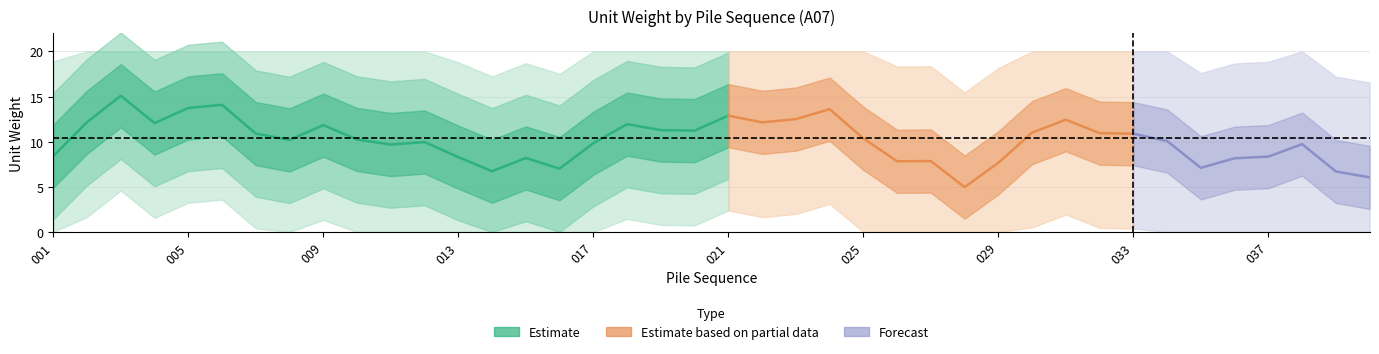

How many categories are shown in the chart?

40